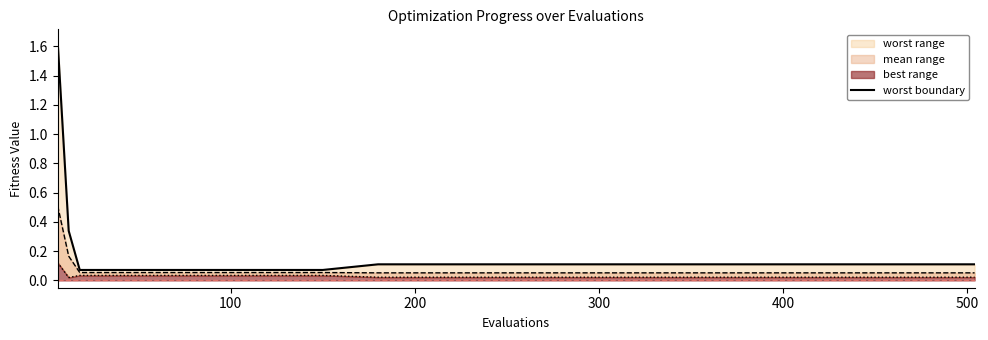

What is the difference between the second highest and second lowest values?

0.3